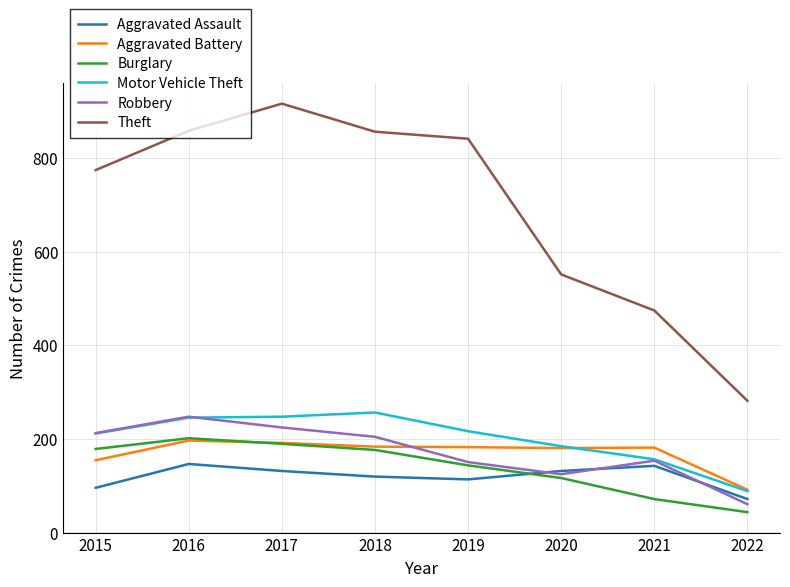

True or false: Aggravated Battery and Motor Vehicle Theft cross at least once.

True